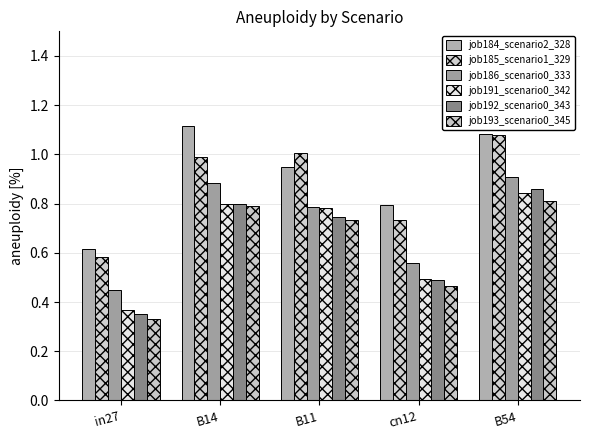

List the series in order of their peak value, lowest first.

job193_scenario0_345, job191_scenario0_342, job192_scenario0_343, job186_scenario0_333, job185_scenario1_329, job184_scenario2_328